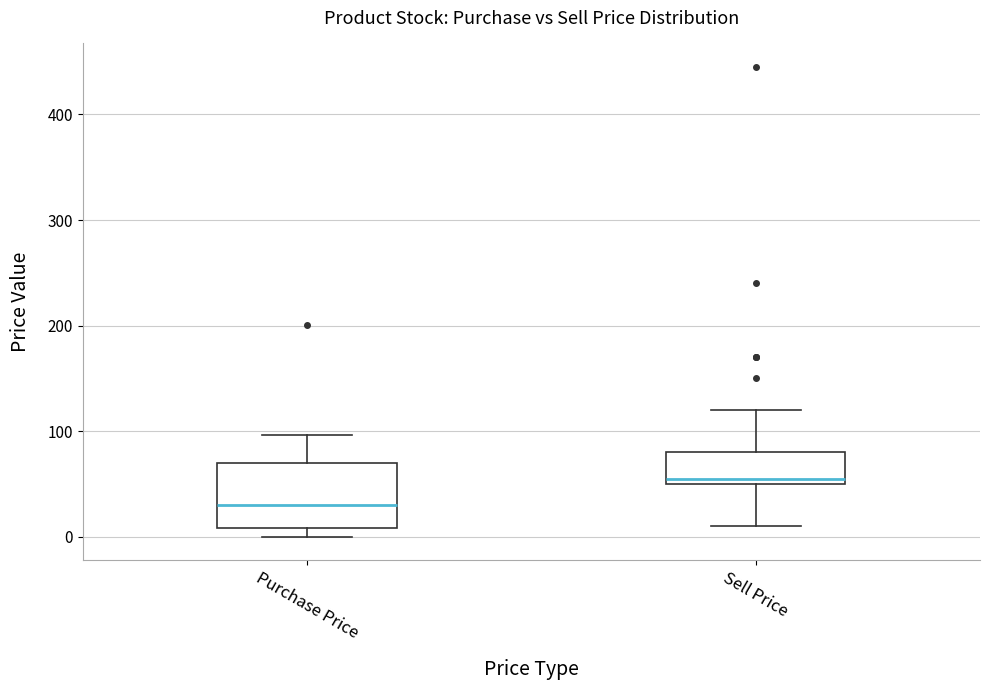

Which box has the lowest median line?

Purchase Price